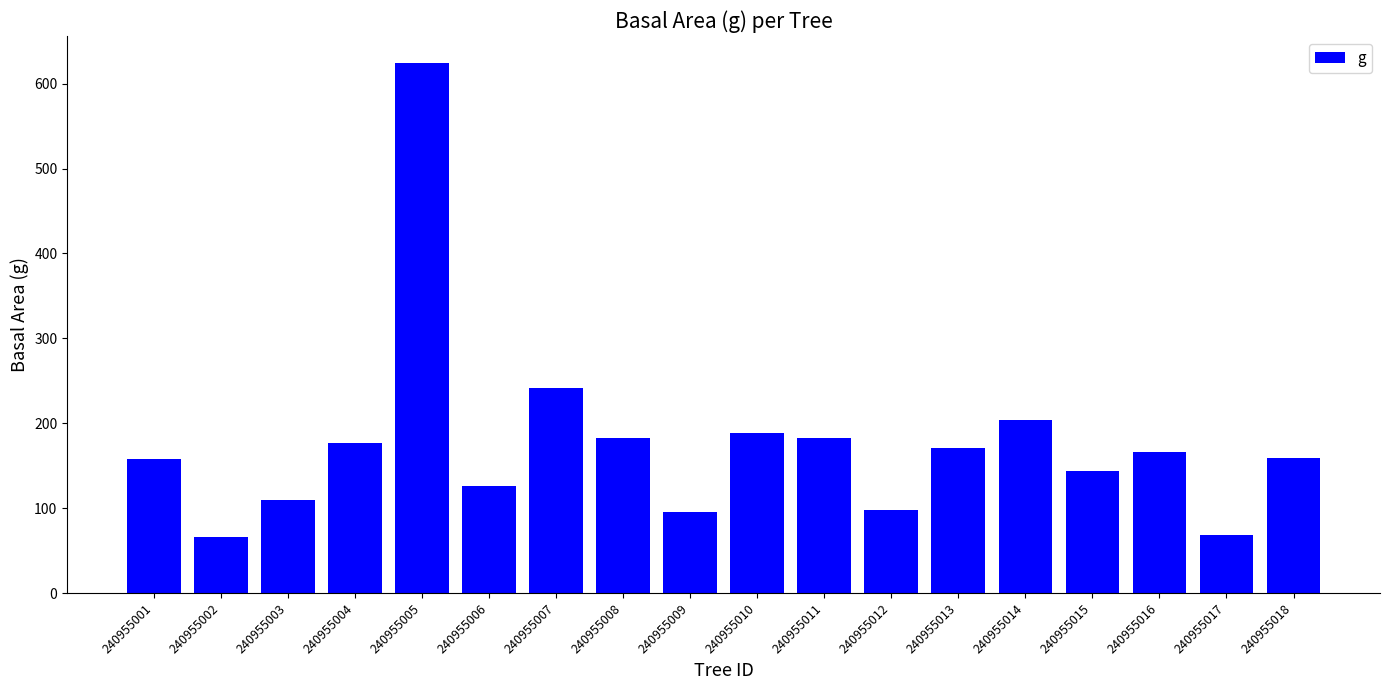

What is the value of the 4th bar from the left?

176.6